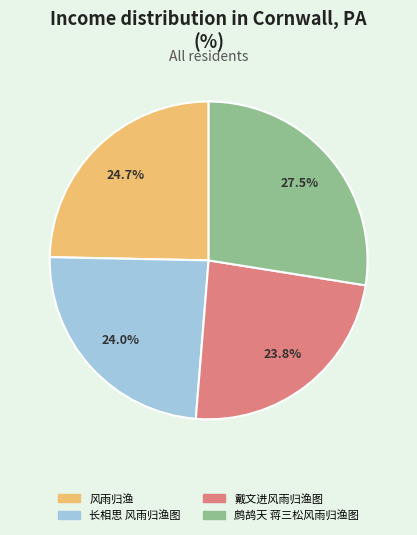

To the nearest percent, what percentage of the pie is 风雨归渔?

25%